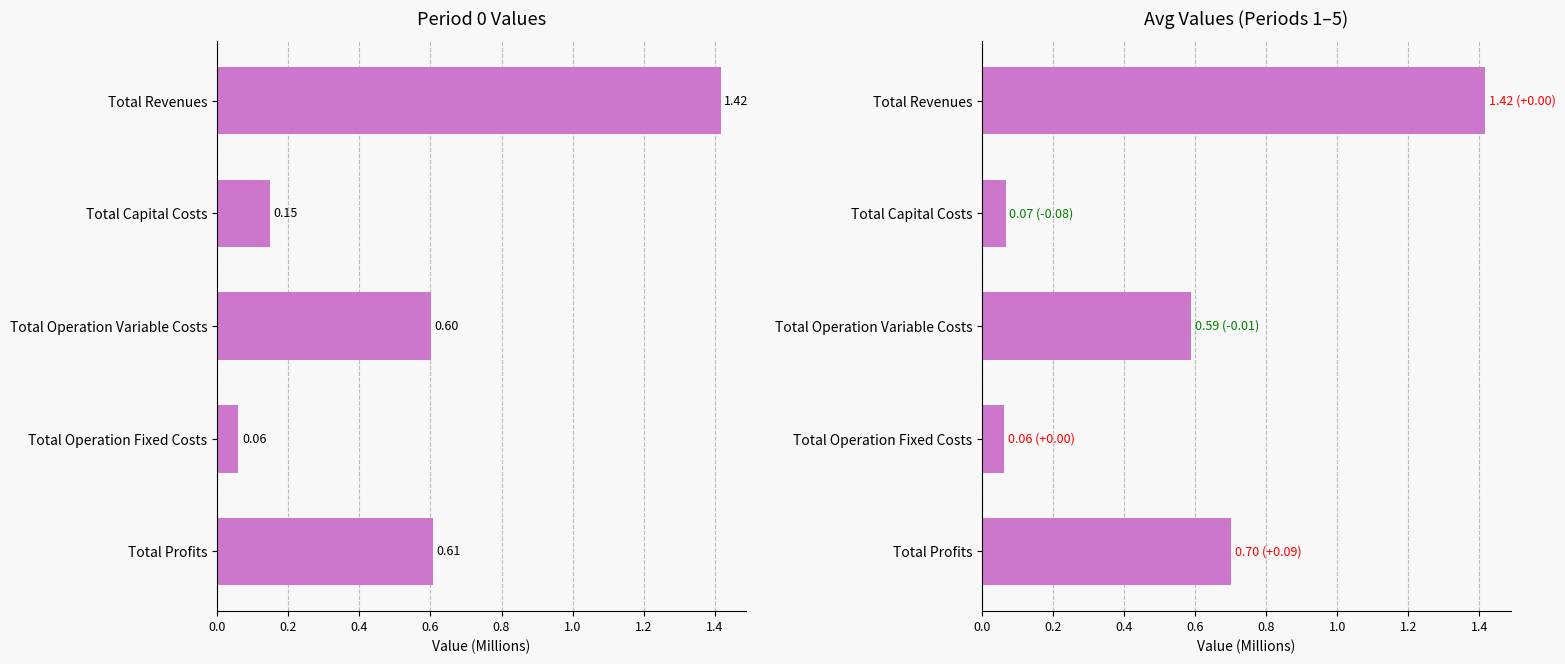

What value does the Period 0 series have at Total Operation Fixed Costs?

0.1